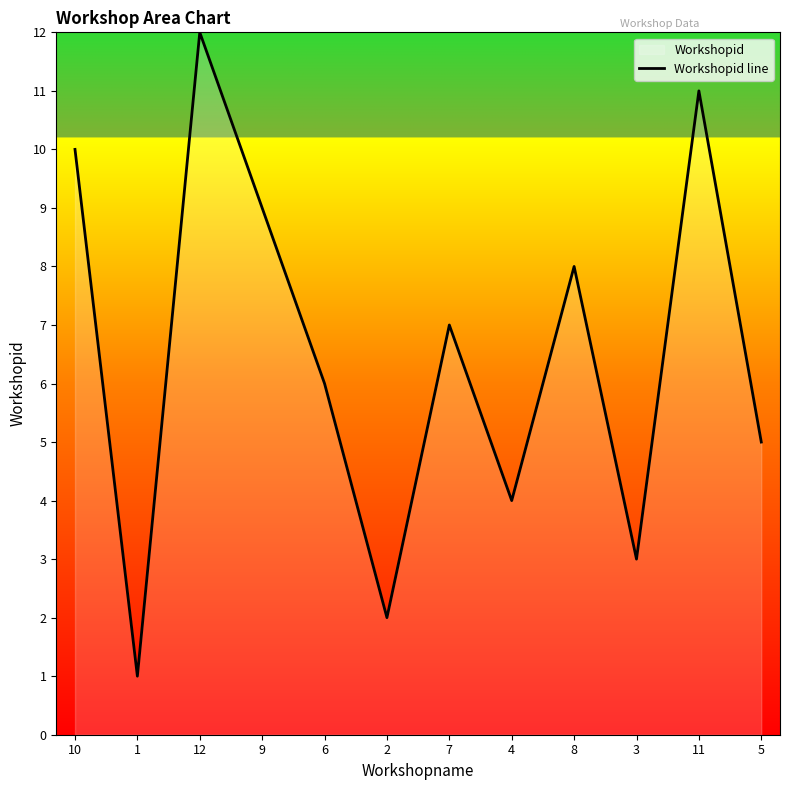

At which category does the chart reach its peak across all series?

12